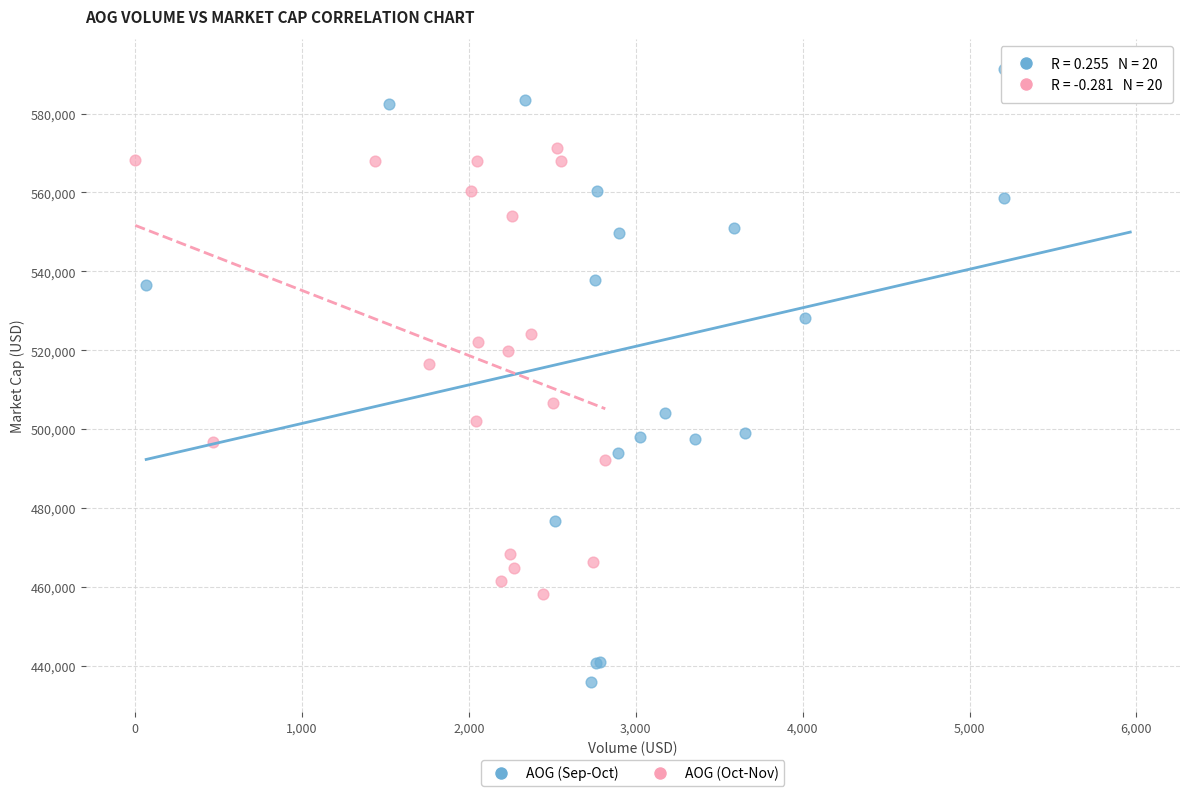

Which series contains the lowest Y value?

AOG (Sep-Oct)